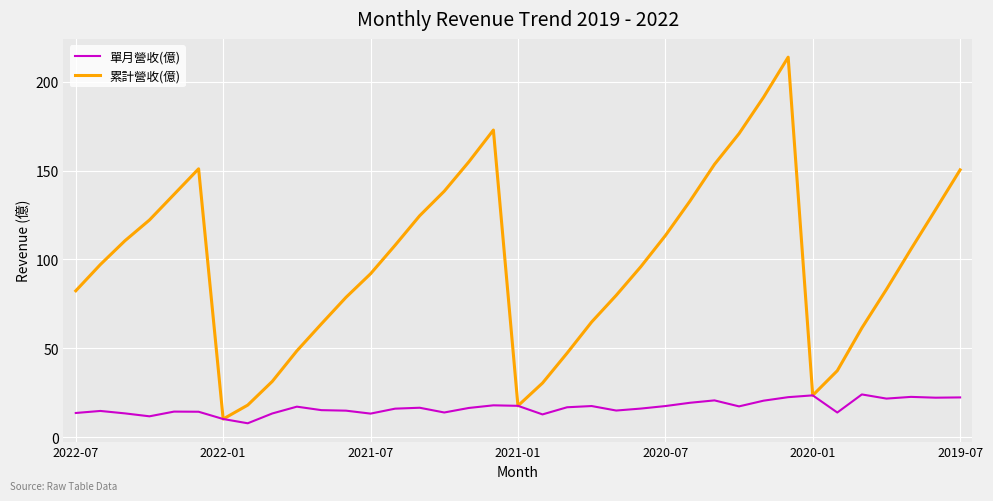

How many lines are shown in the chart?

2